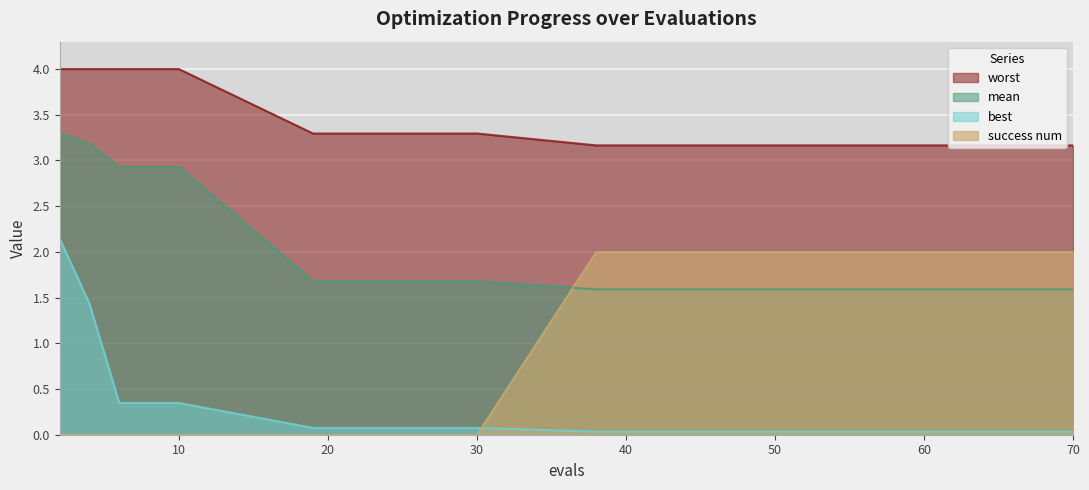

Does the chart display data point markers on the line(s)?

No